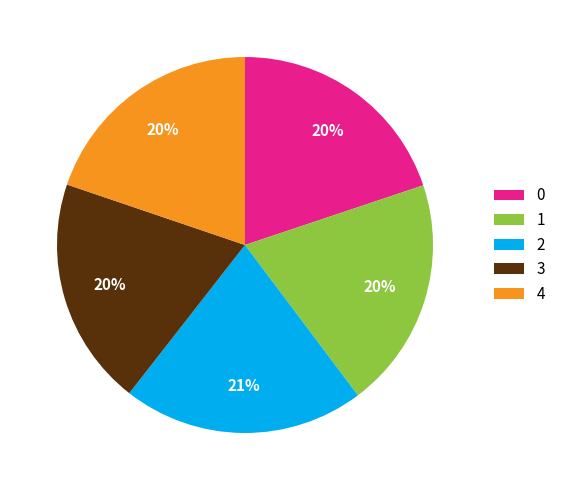

To the nearest percent, what is the average slice percentage?

20%